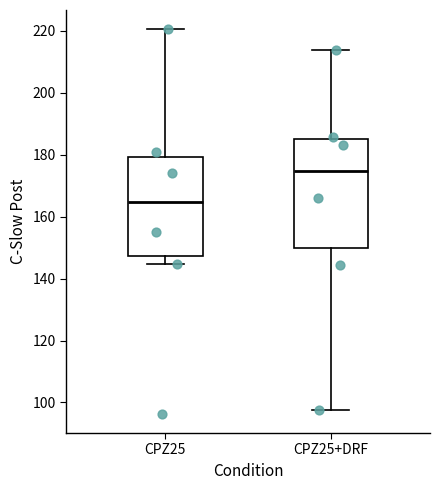

Which box has the lowest median line?

CPZ25